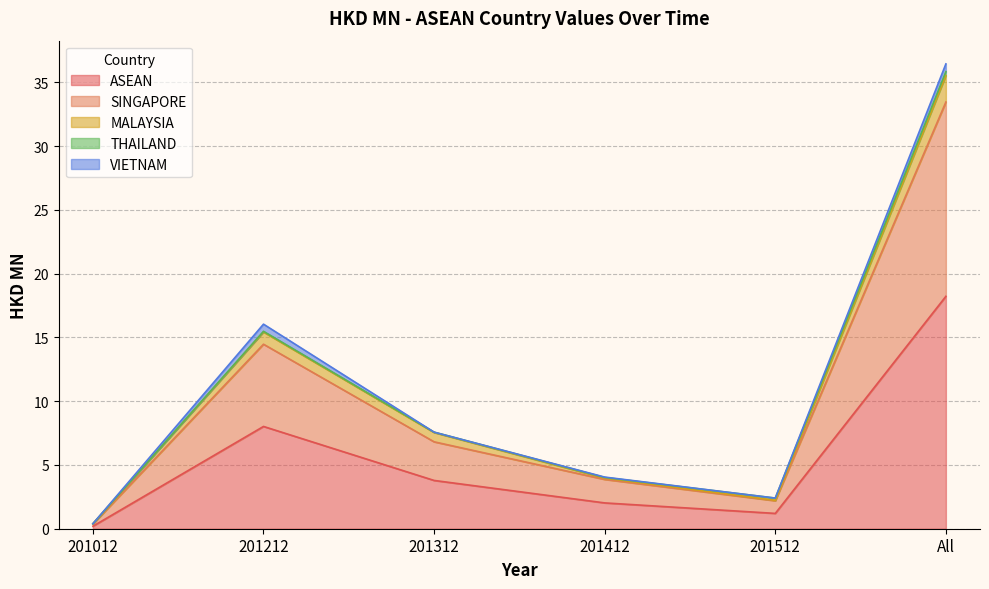

What value does the ASEAN series have at All?

18.2